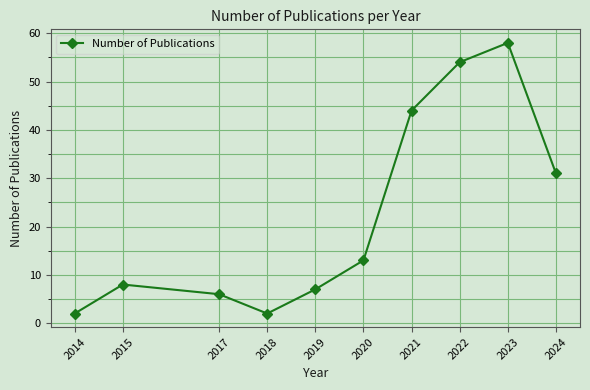

What is the ratio of the value at 2024 to the value at 2015?

3.9